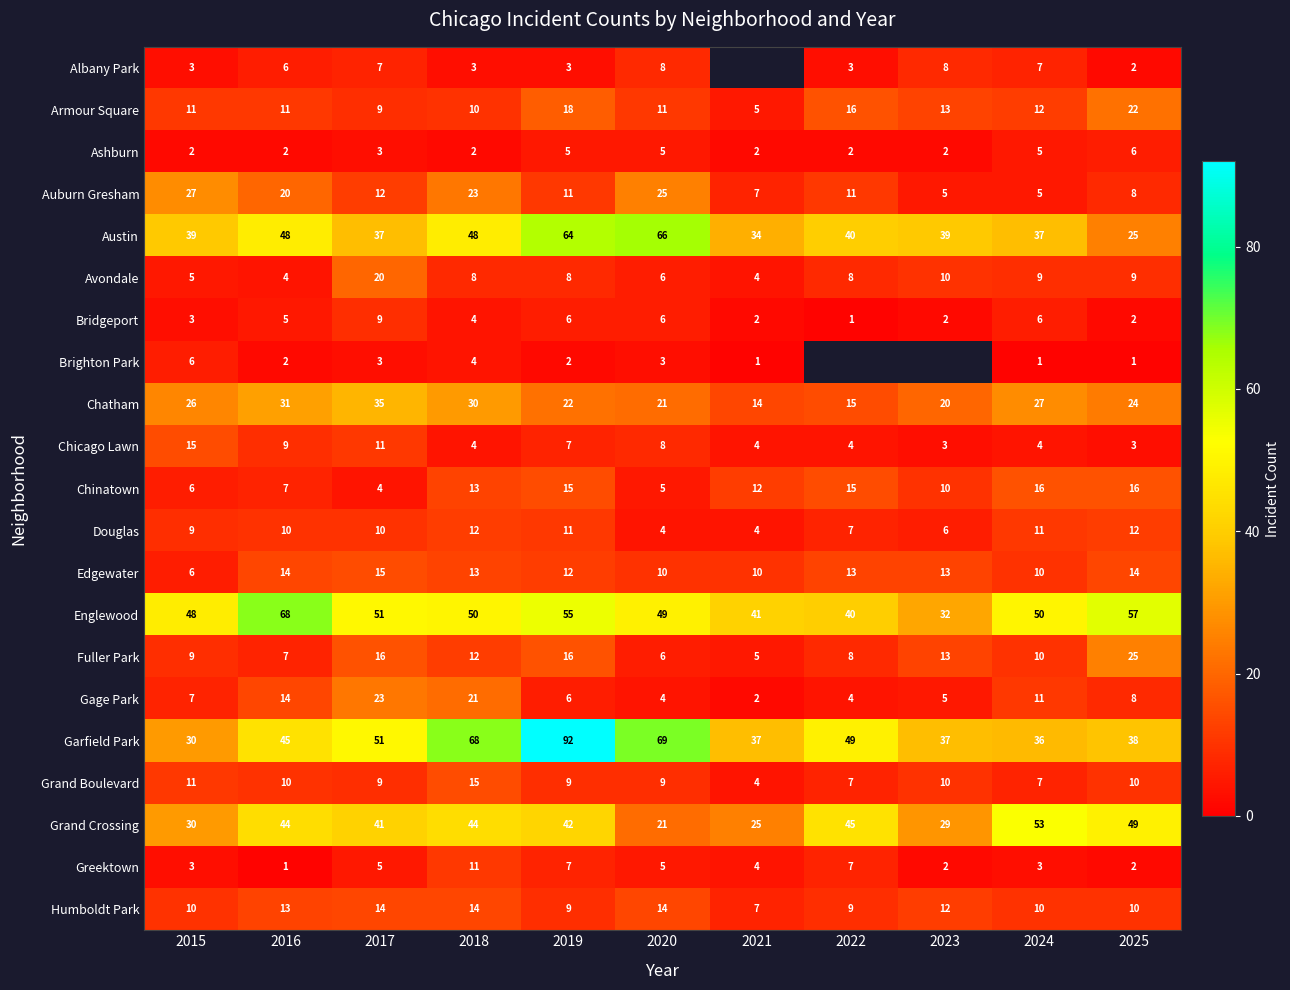

What is the difference between the maximum and minimum values in the Grand Boulevard series?

11